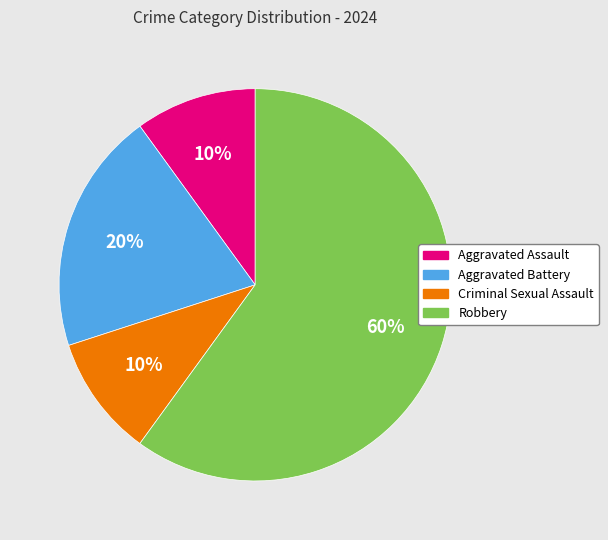

How many segments does this pie chart have?

4